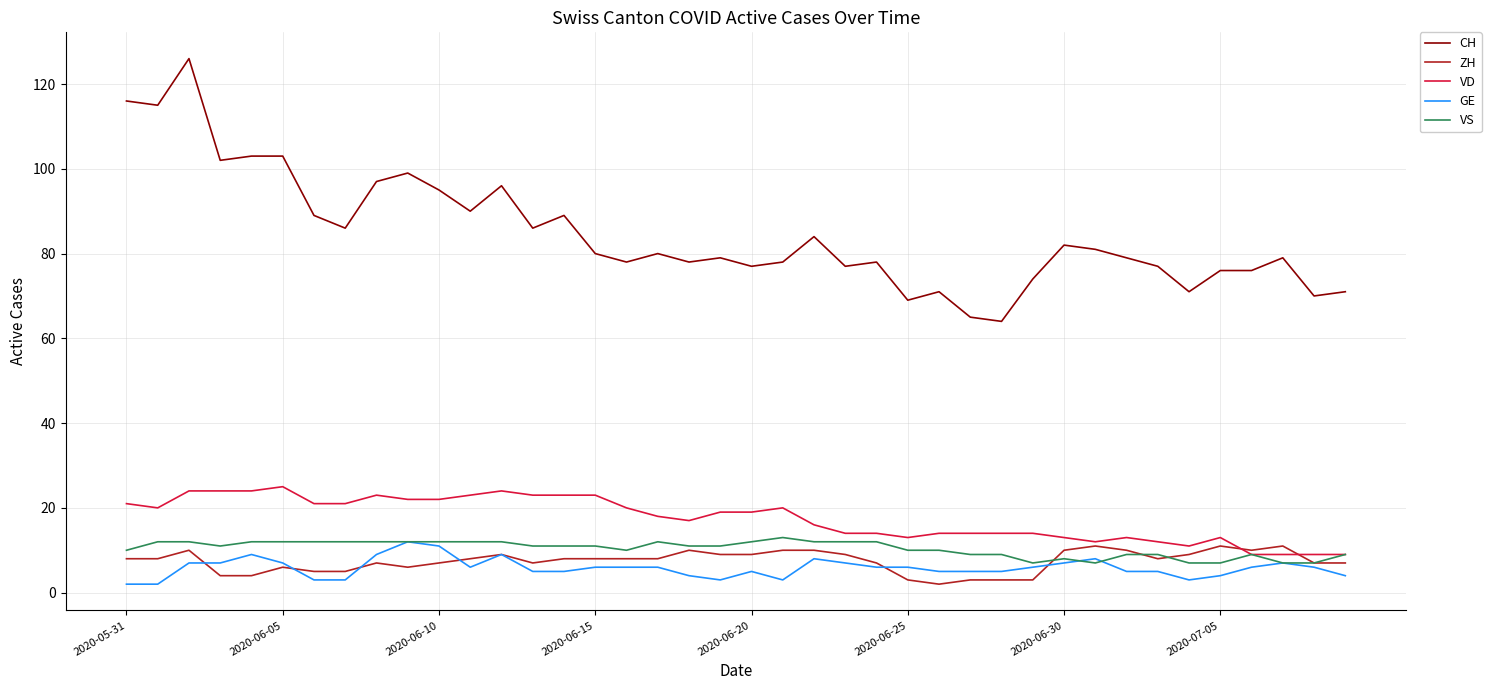

Which series has the largest total across all categories?

CH